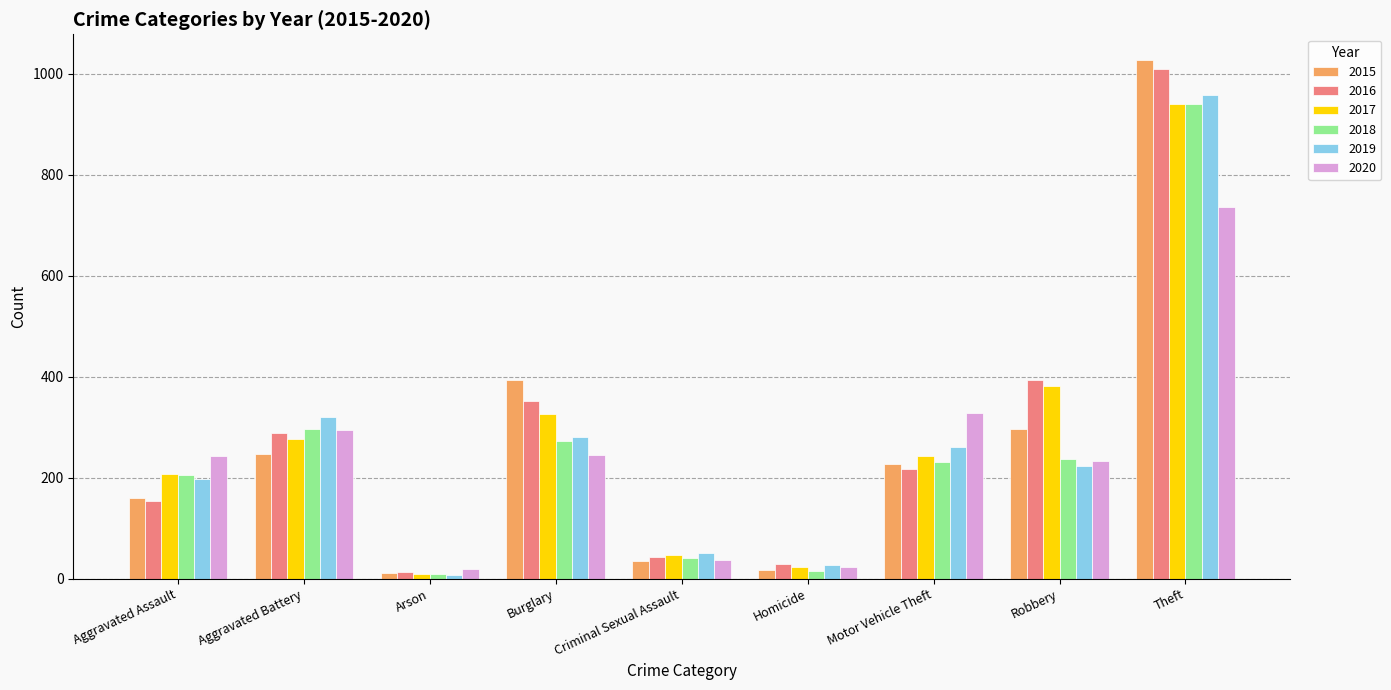

At which label does 2016 first exceed 218?

Aggravated Battery